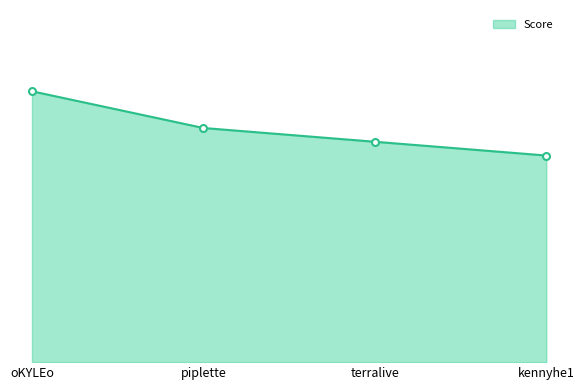

The value at piplette is 51. True or false?

True